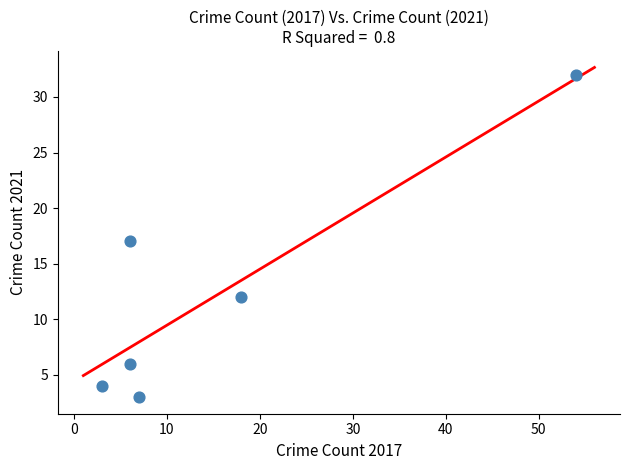

What is the range of Y values (max minus min)?

29